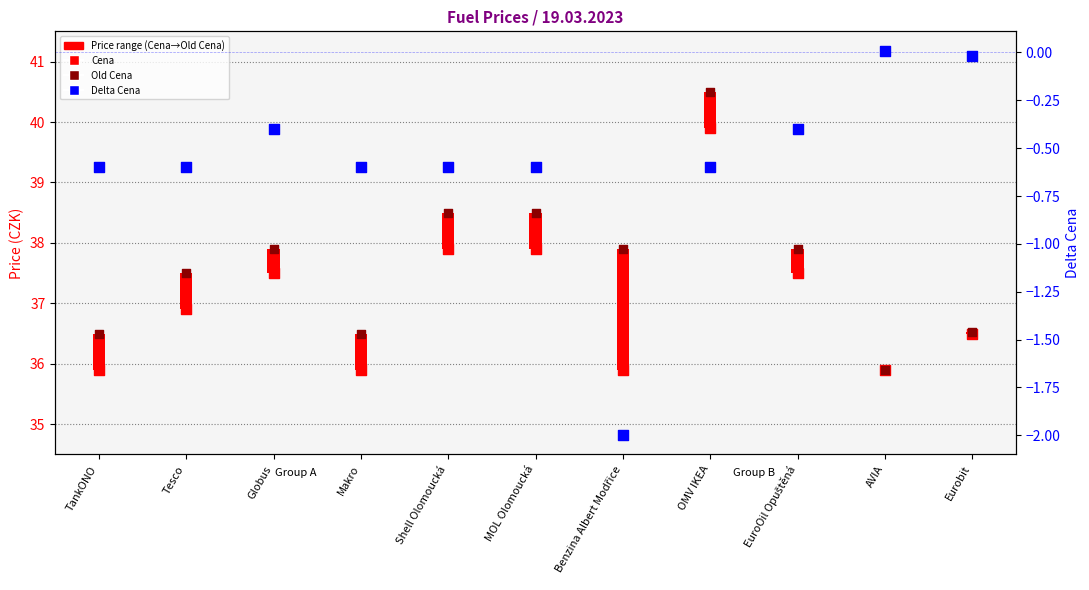

At how many categories does at least one series exceed 16?

11